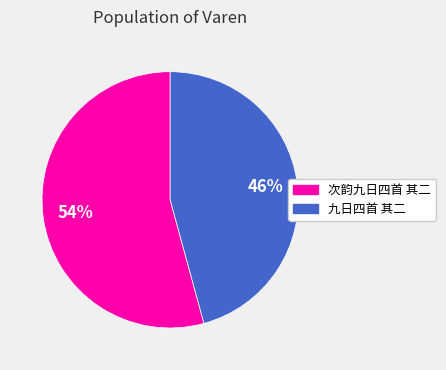

Count the number of slices in the pie.

2